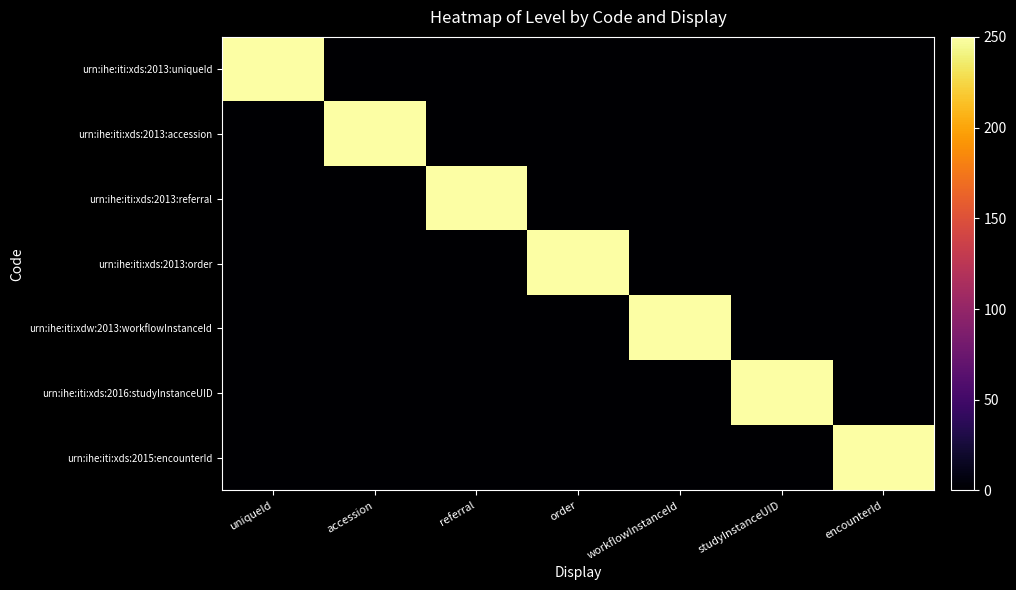

Between referral and accession, which is larger?

referral